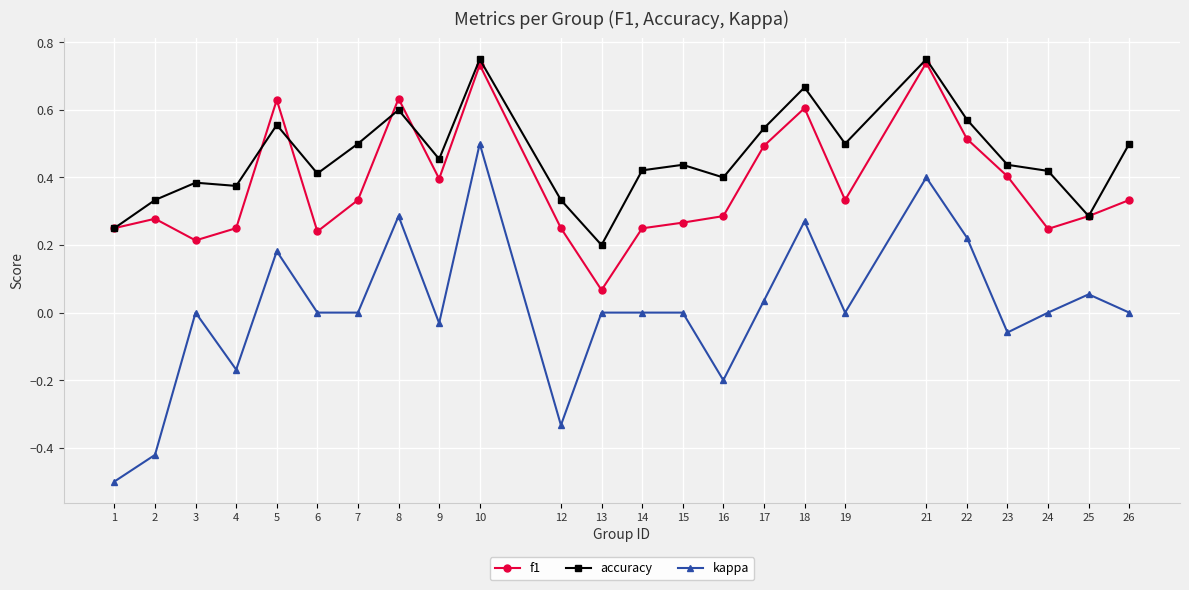

The value of accuracy at 4 is 0.4. True or false?

True